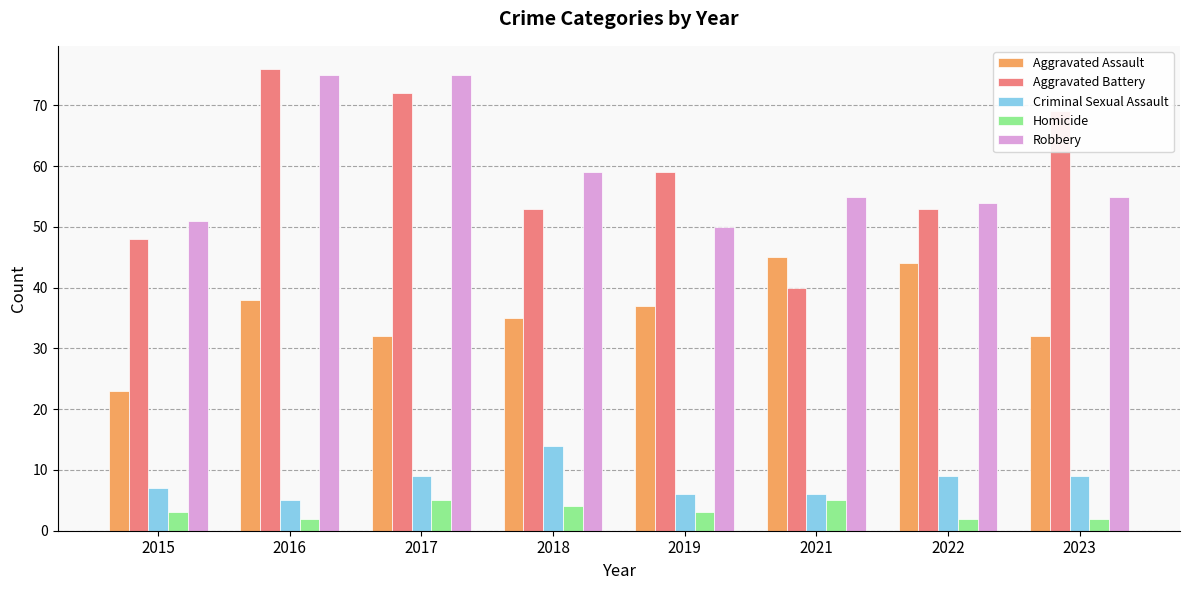

At 2018, list the series in order from smallest to largest.

Homicide, Criminal Sexual Assault, Aggravated Assault, Aggravated Battery, Robbery